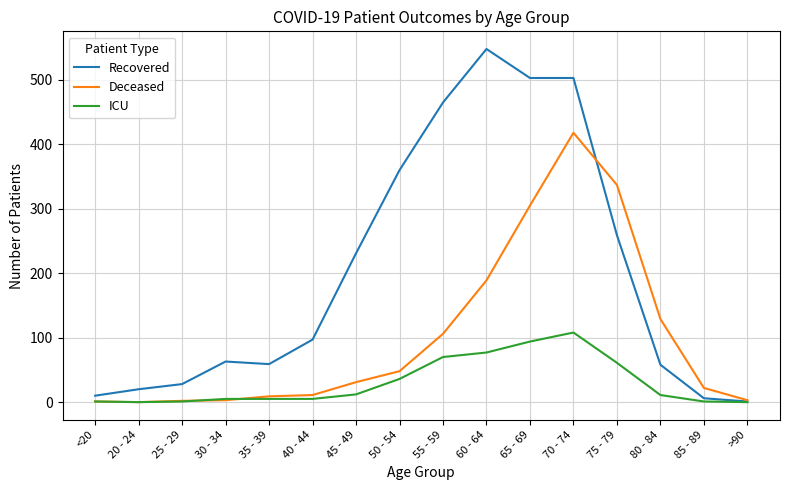

The value of Deceased at 50 - 54 is 48. True or false?

True